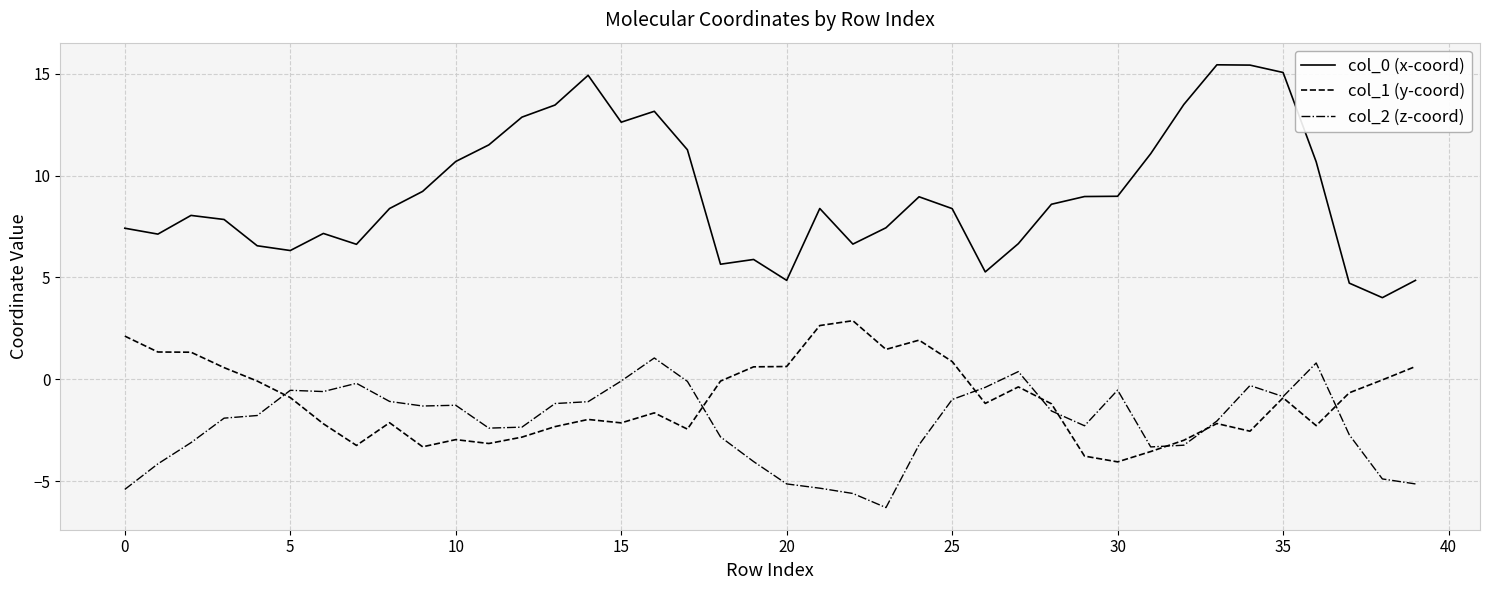

What is the greatest value displayed?

15.4